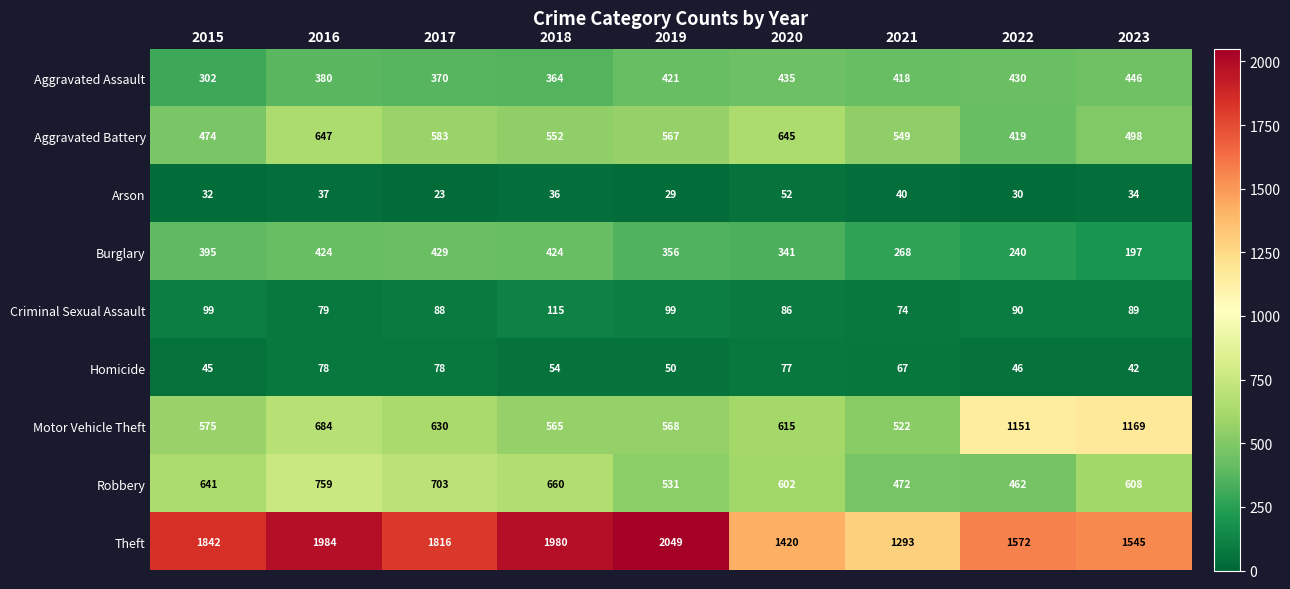

Which series changed the most between 2019 and 2021?

Theft